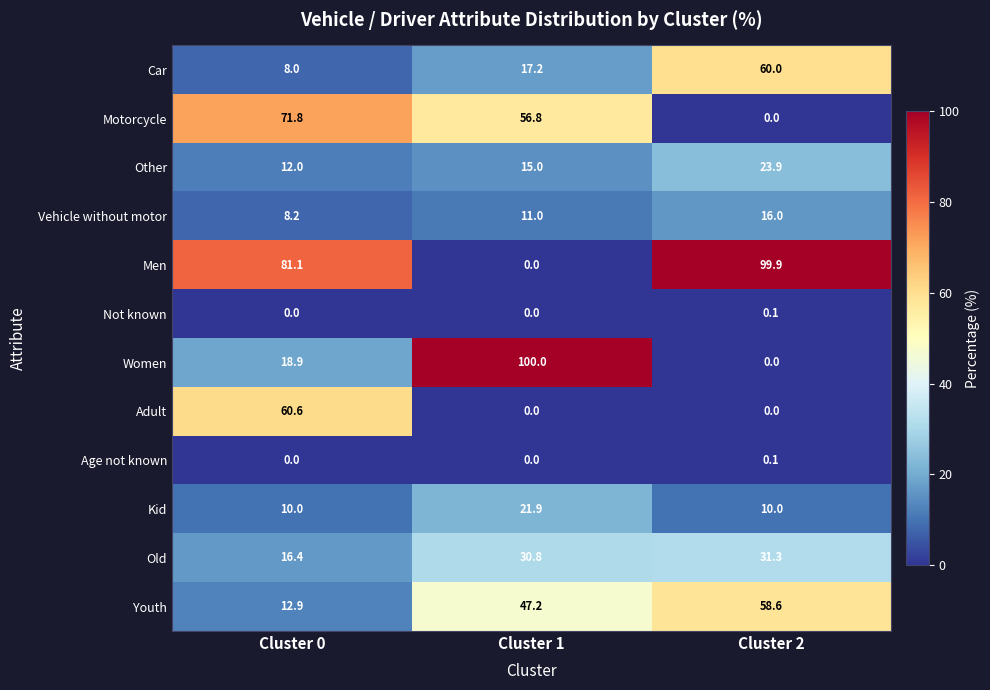

What is the highest value of the Kid series?

21.9